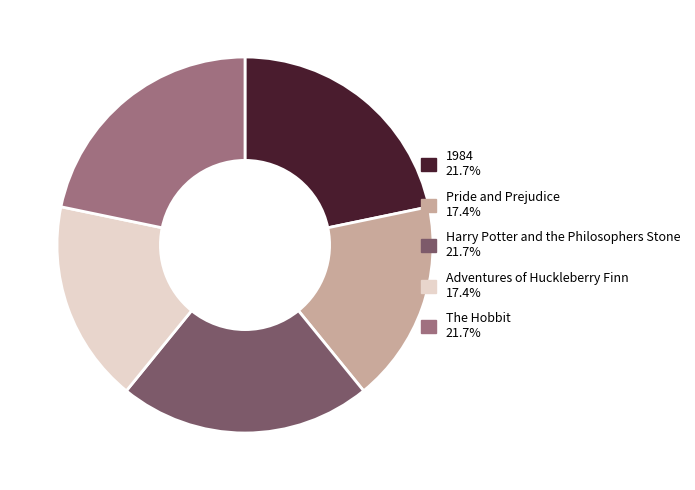

Count the number of slices in the pie.

5